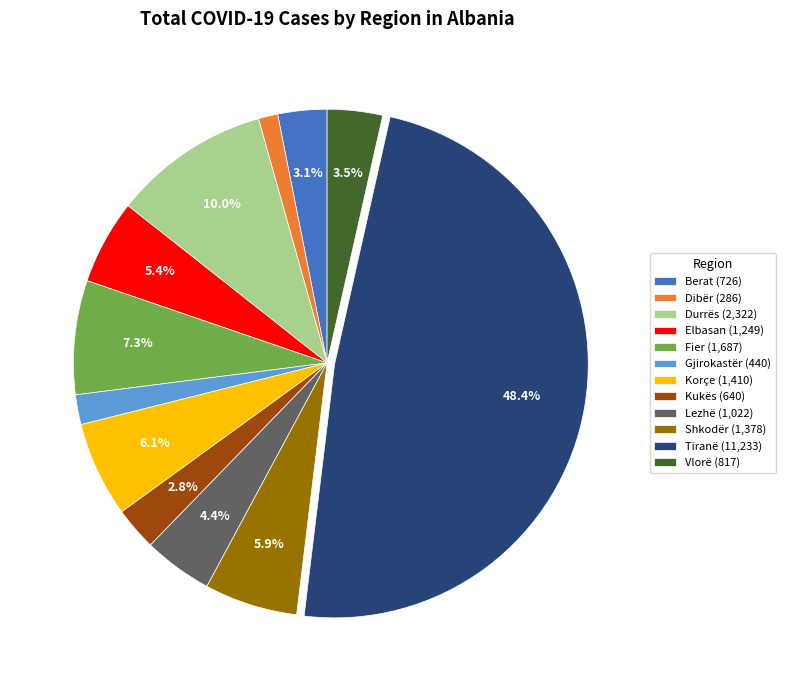

True or false: Lezhë accounts for 4% of the total.

True